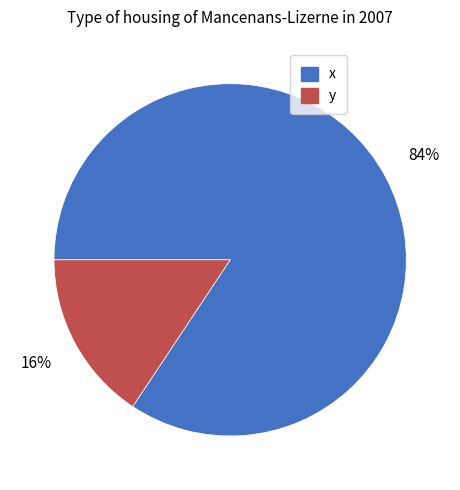

To the nearest percent, what is the average slice percentage?

50%